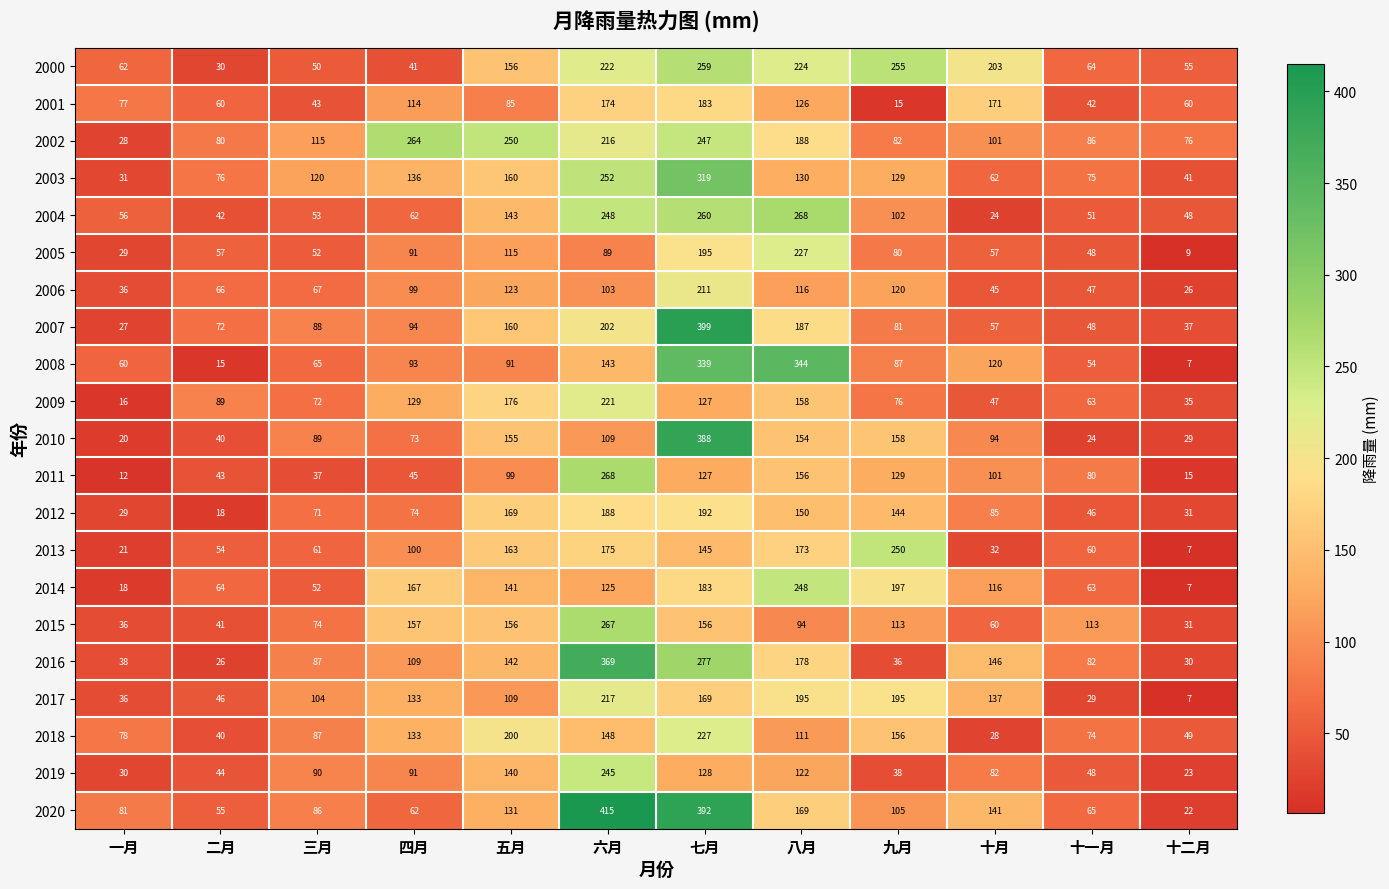

Which series has the largest total across all categories?

2002